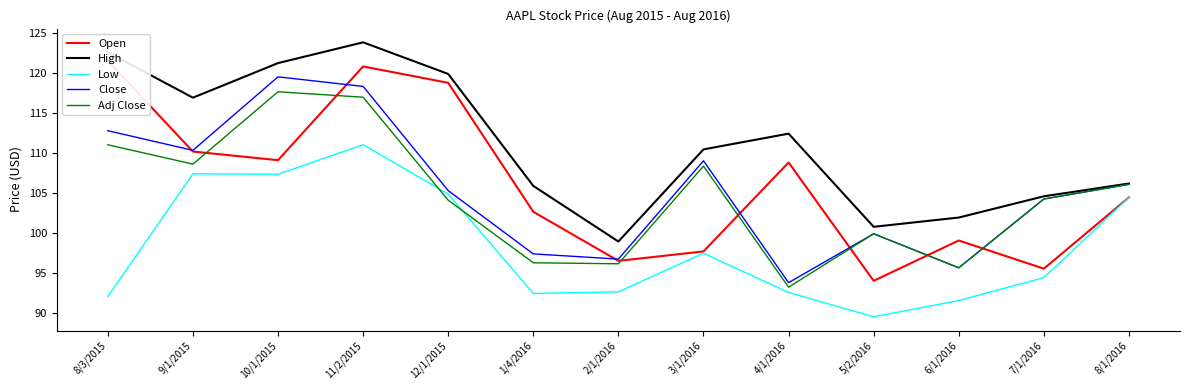

Which series has the largest range (max minus min)?

Open